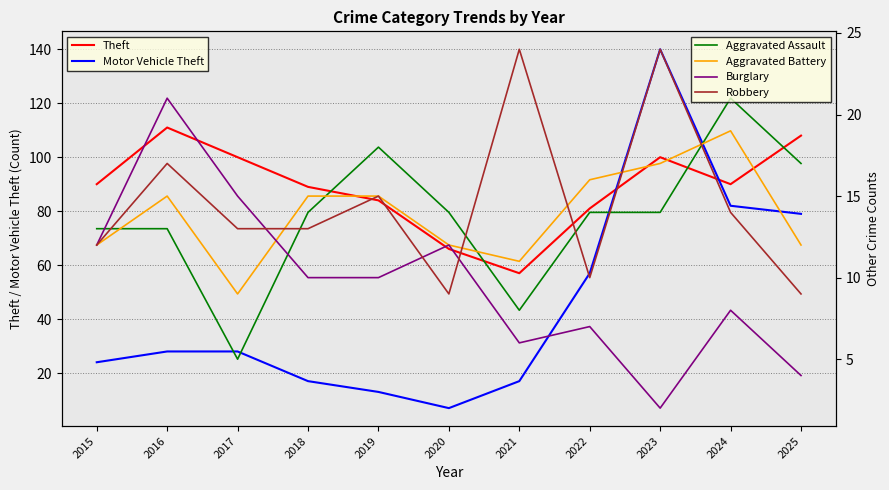

The Aggravated Assault series shows 7 at 2025. True or false?

False